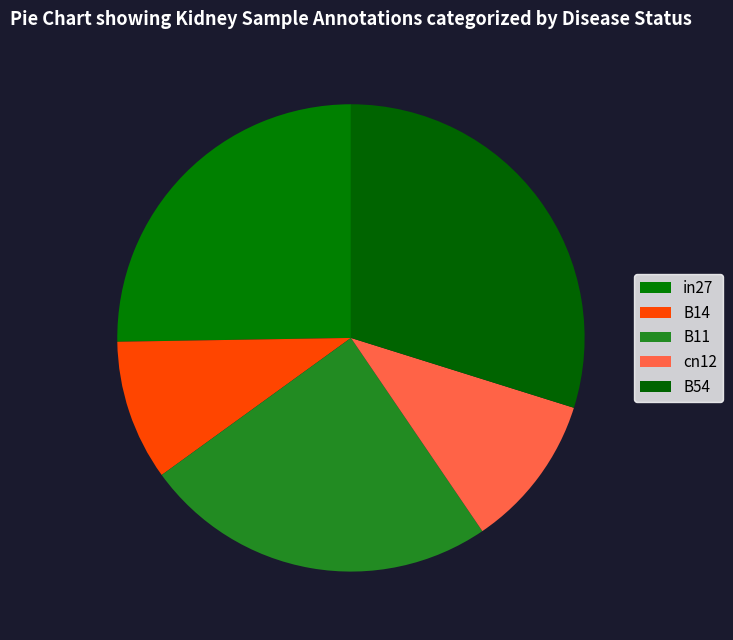

Between in27 and cn12, which is larger?

in27